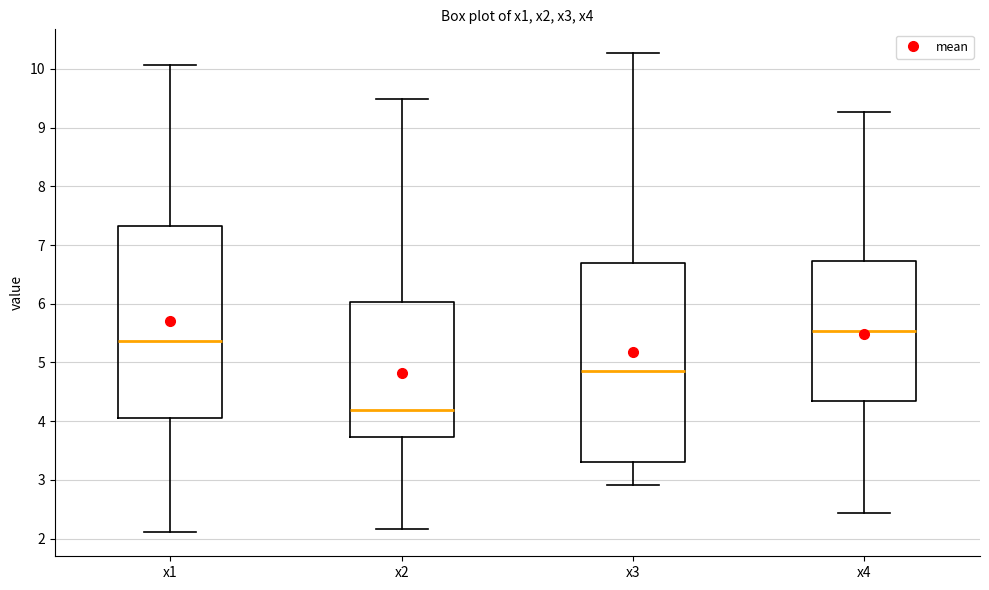

Reading left to right, read every box against the y-axis: the position of its median line, the range the box covers, and the ends of its whiskers. The values are not printed on the chart, so give them approximately, as read against the axis.

x1: median 5.4, box 4.1 to 7.3, whiskers 2.1 to 10.1
x2: median 4.2, box 3.7 to 6.0, whiskers 2.2 to 9.5
x3: median 4.9, box 3.3 to 6.7, whiskers 2.9 to 10.3
x4: median 5.5, box 4.3 to 6.7, whiskers 2.4 to 9.3